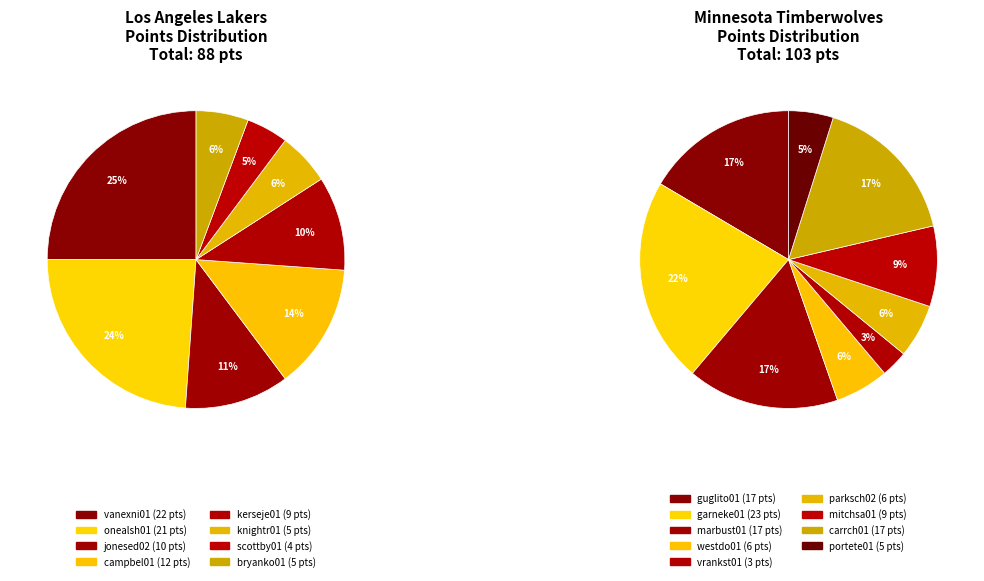

What is the difference between the highest and lowest values at 0?

5